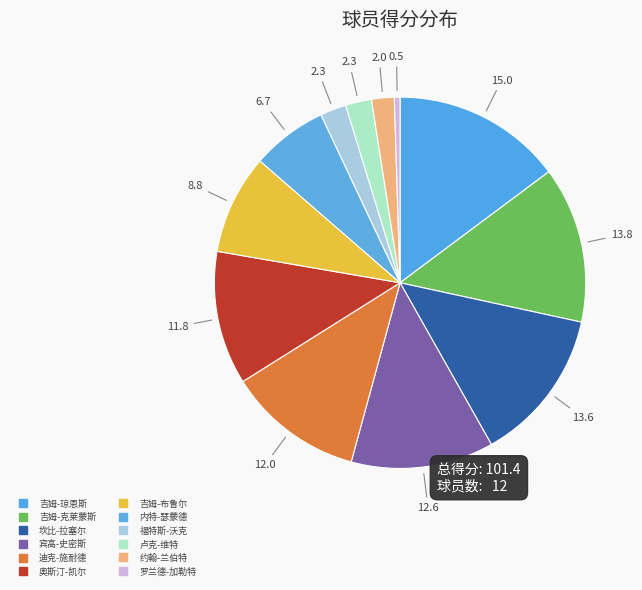

Is it true that 奥斯汀-凯尔 is 24% of the pie?

False